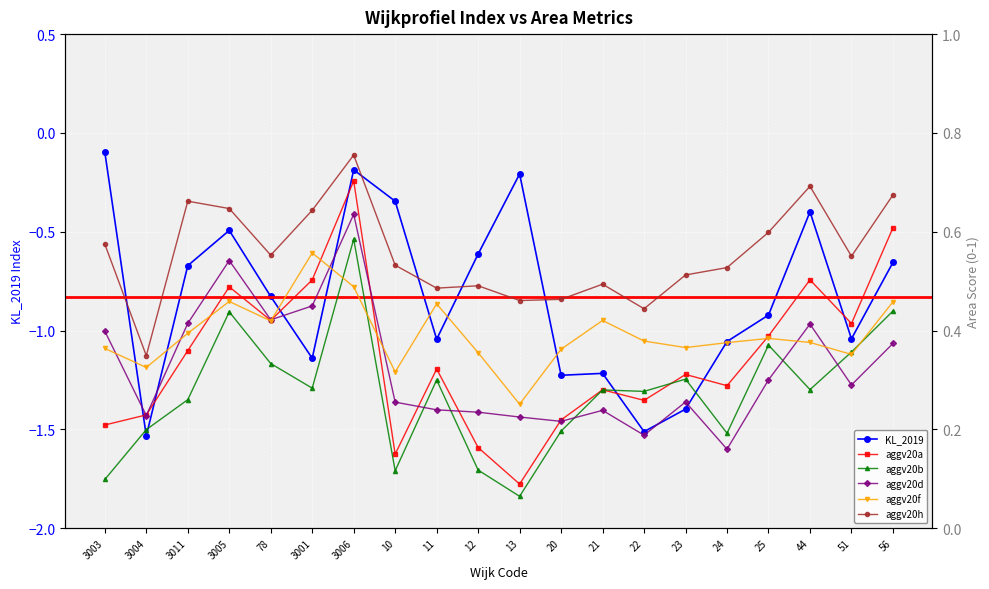

What is the maximum value for aggv20f?

0.6